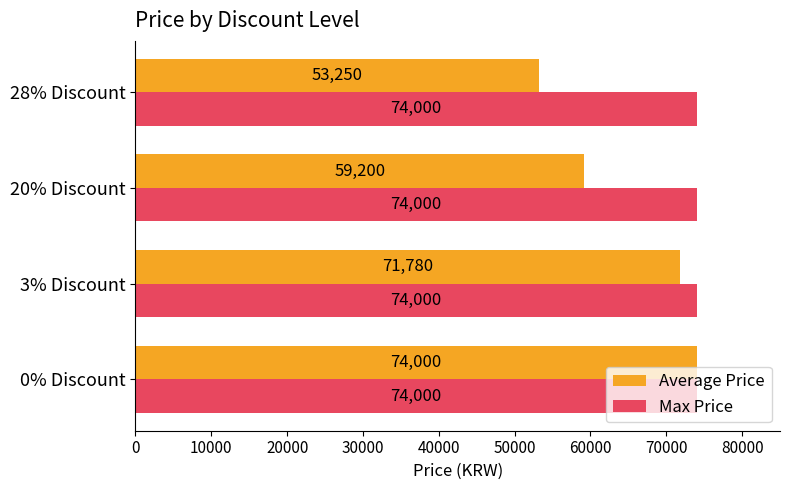

Is the value of Max Price at 3% Discount greater than the value of Average Price at 3% Discount?

Yes